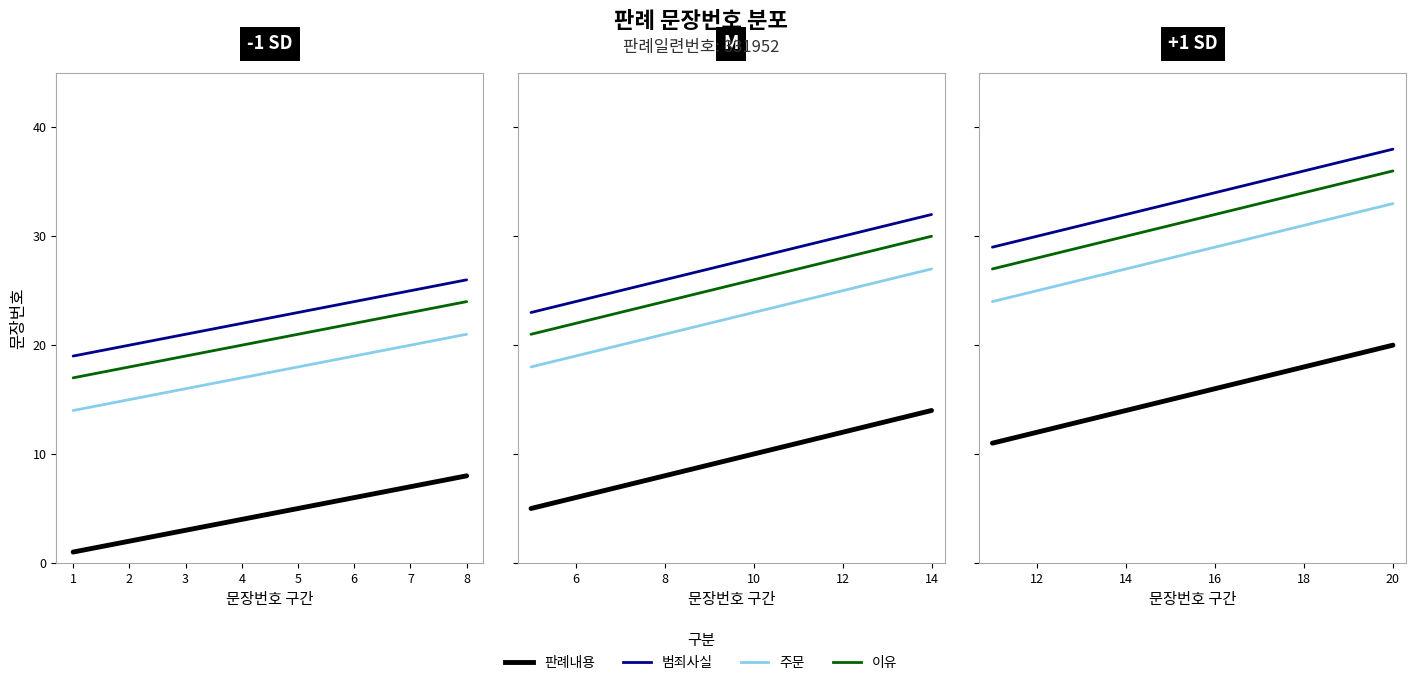

True or false: 이유 and 범죄사실 cross at least once.

False